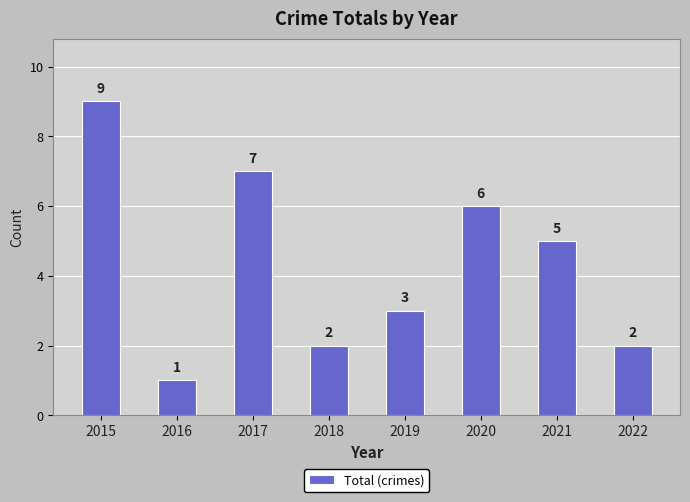

How many values are below 5?

4